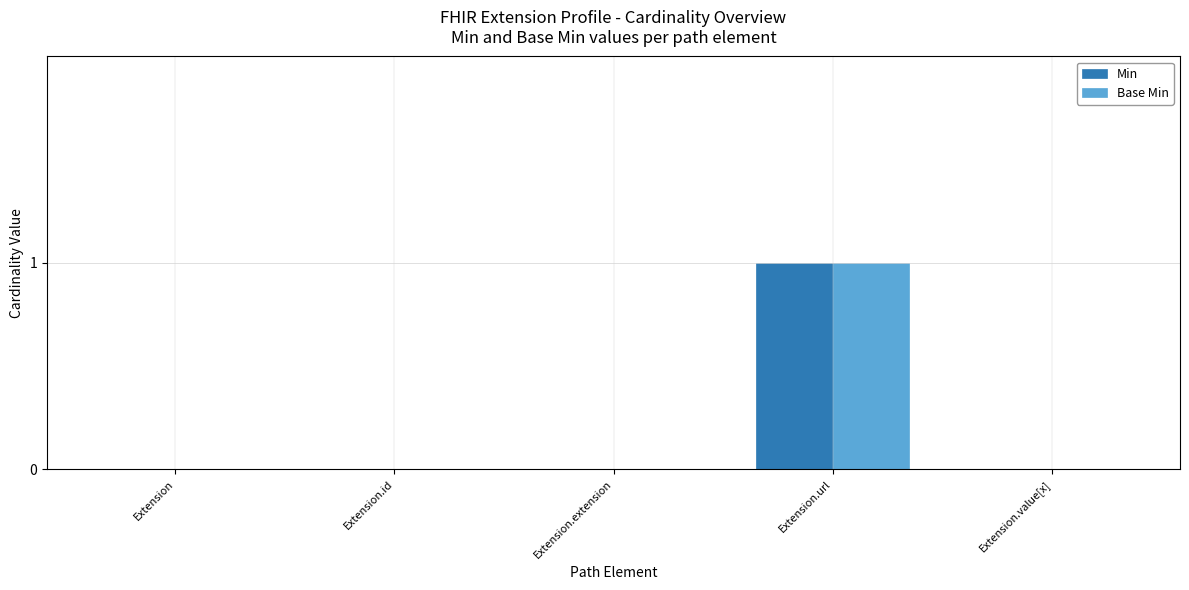

How many data points does each series have?

5